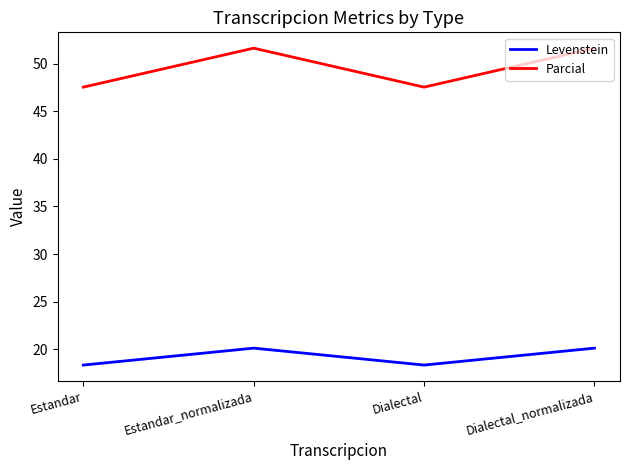

True or false: Levenstein has a value of 20.1 at Dialectal_normalizada.

True